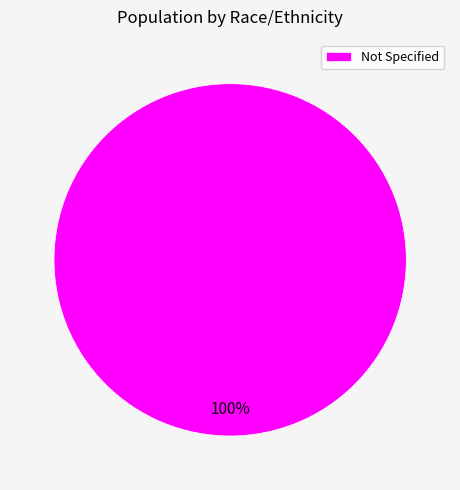

True or false: Not Specified accounts for 94% of the total.

False